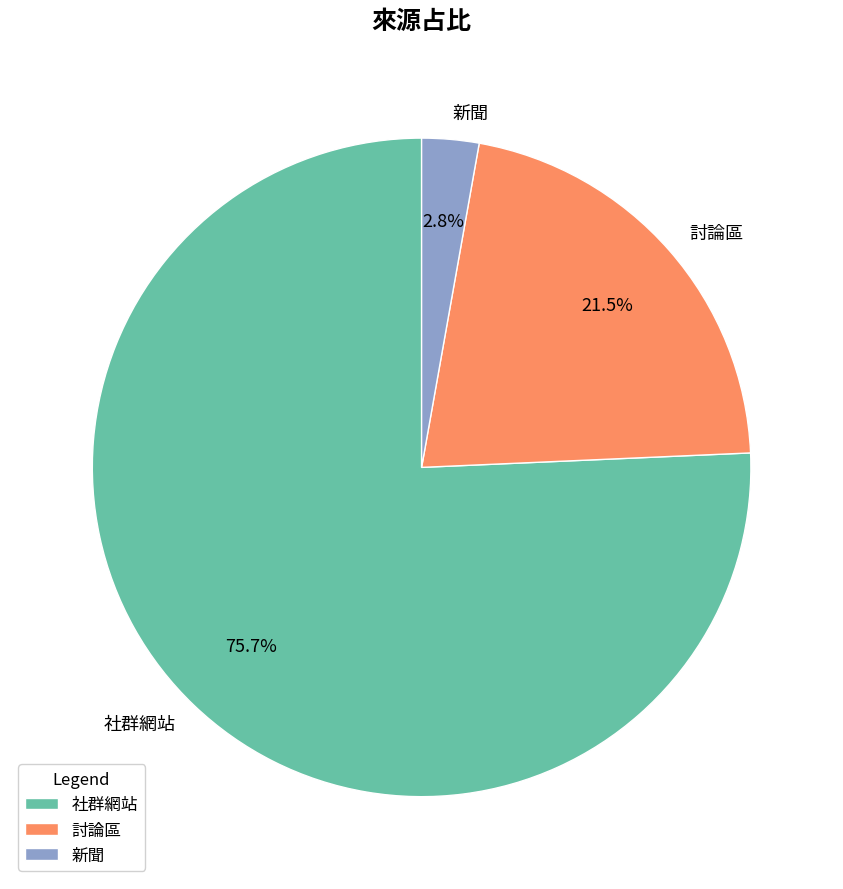

Is there a majority slice in this chart?

Yes